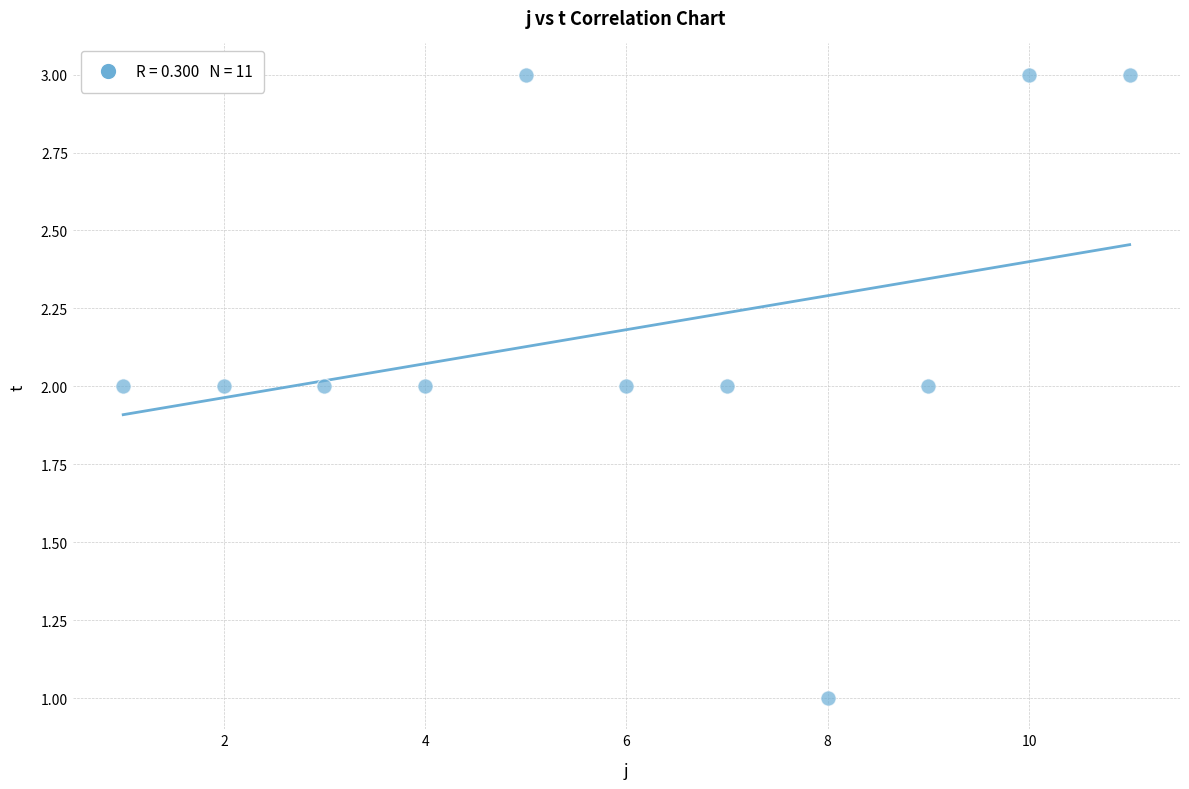

What is the range of X values (max minus min)?

10